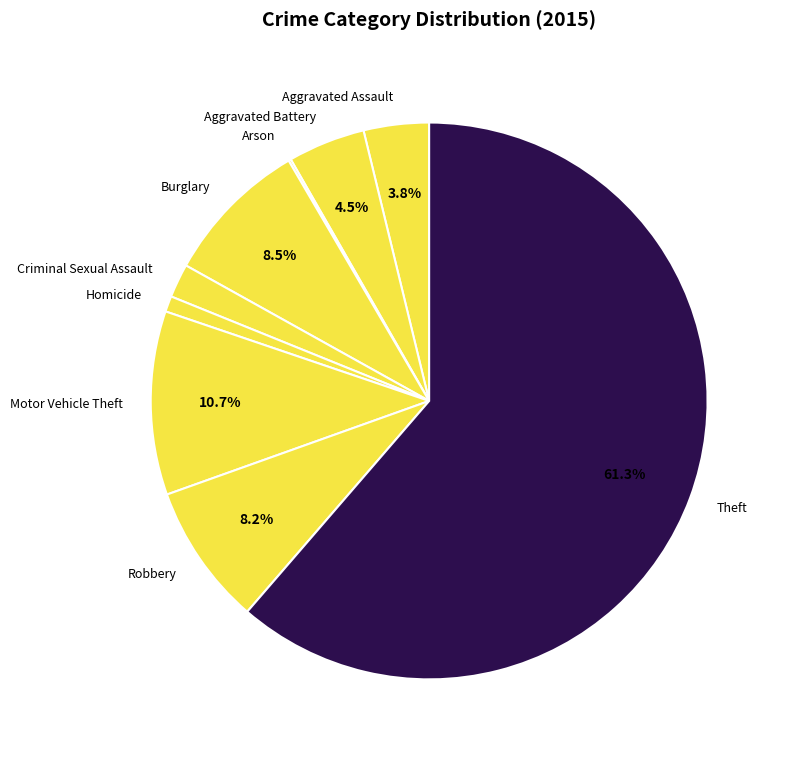

Is the sum of Aggravated Assault and Criminal Sexual Assault greater than half?

No